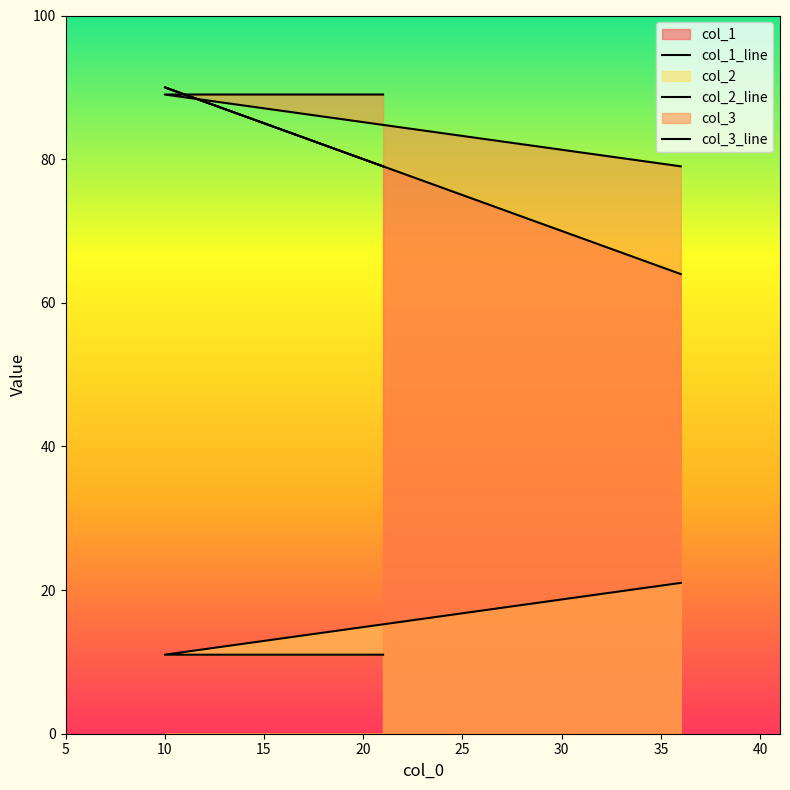

Does the chart have visible grid lines?

No